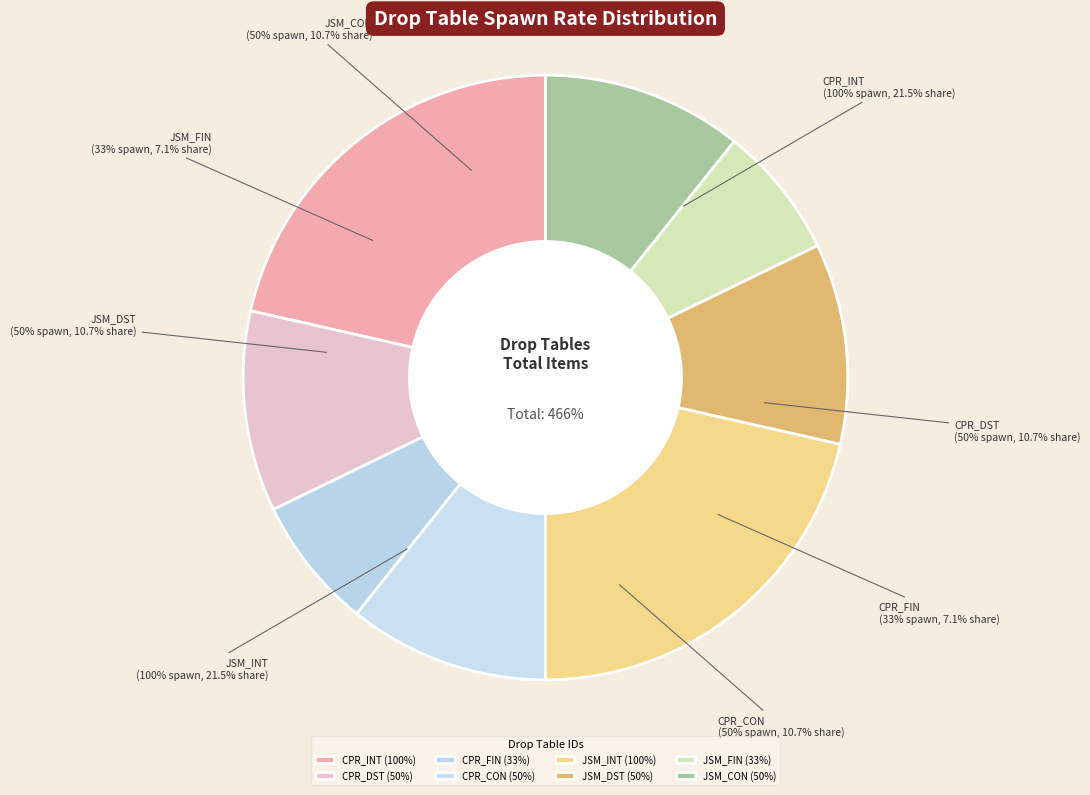

Is it true that JSM_DST is 11% of the pie?

True